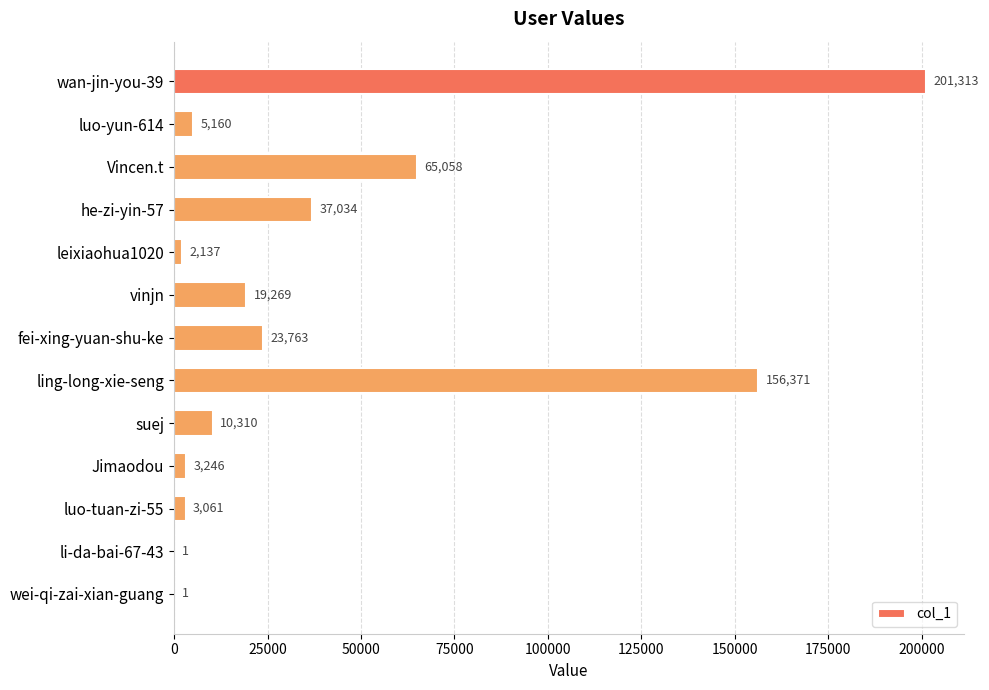

True or false: the data shows 23763 at fei-xing-yuan-shu-ke.

True